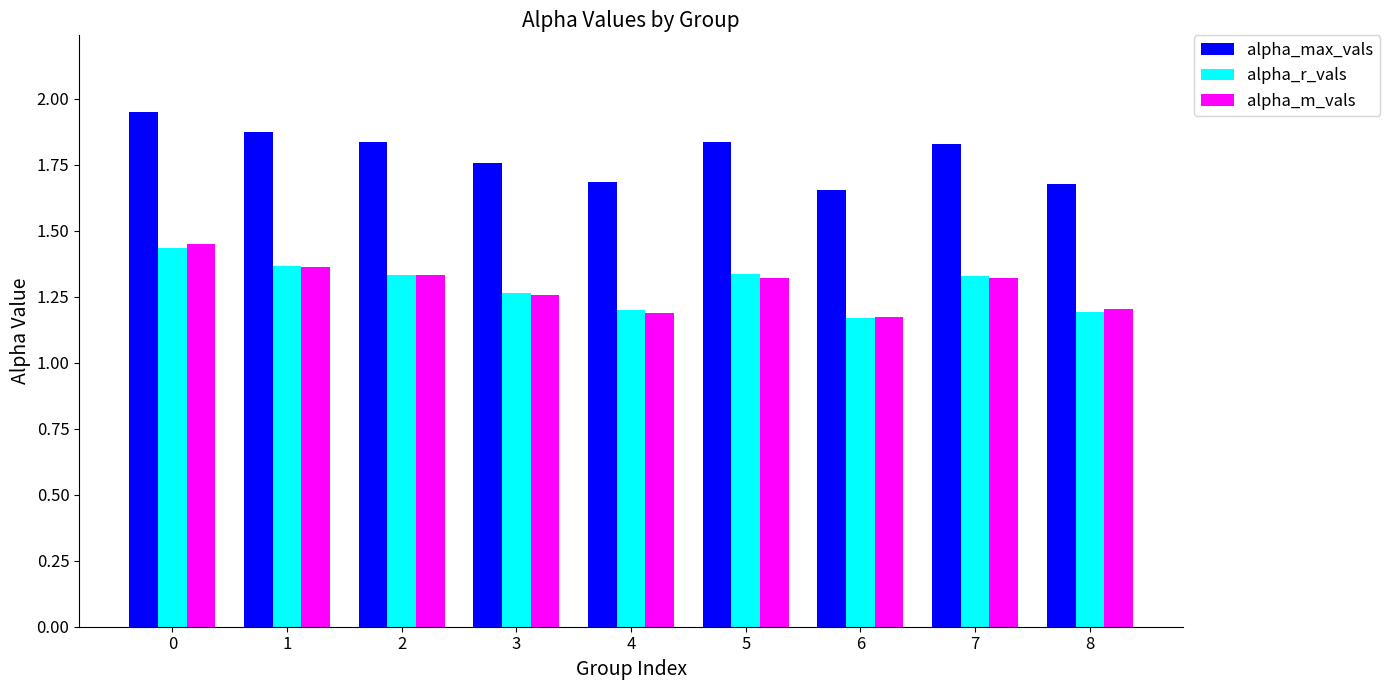

How many alpha_max_vals values are between 1 and 2?

9